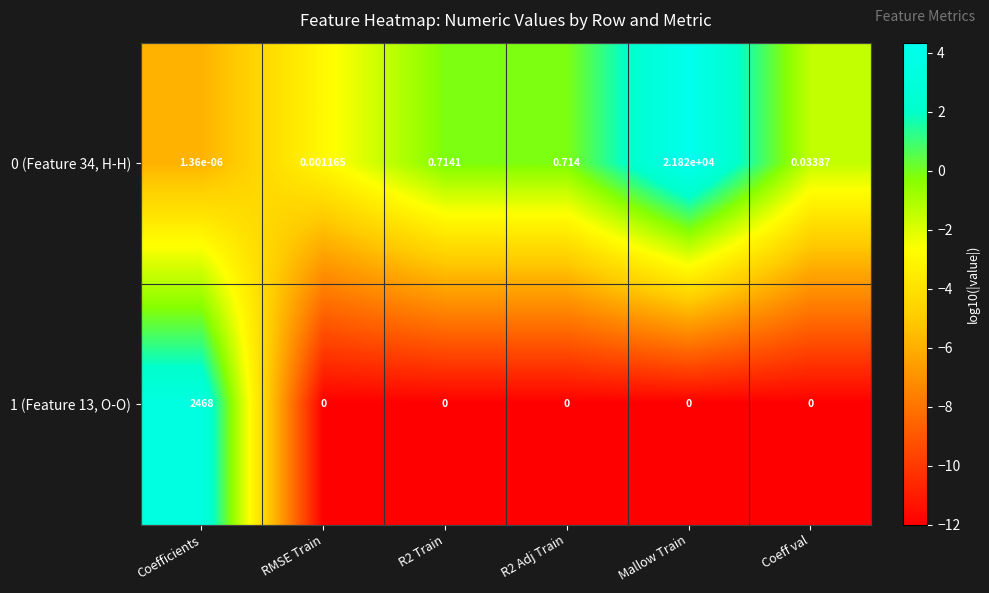

How many data points does each series have?

6